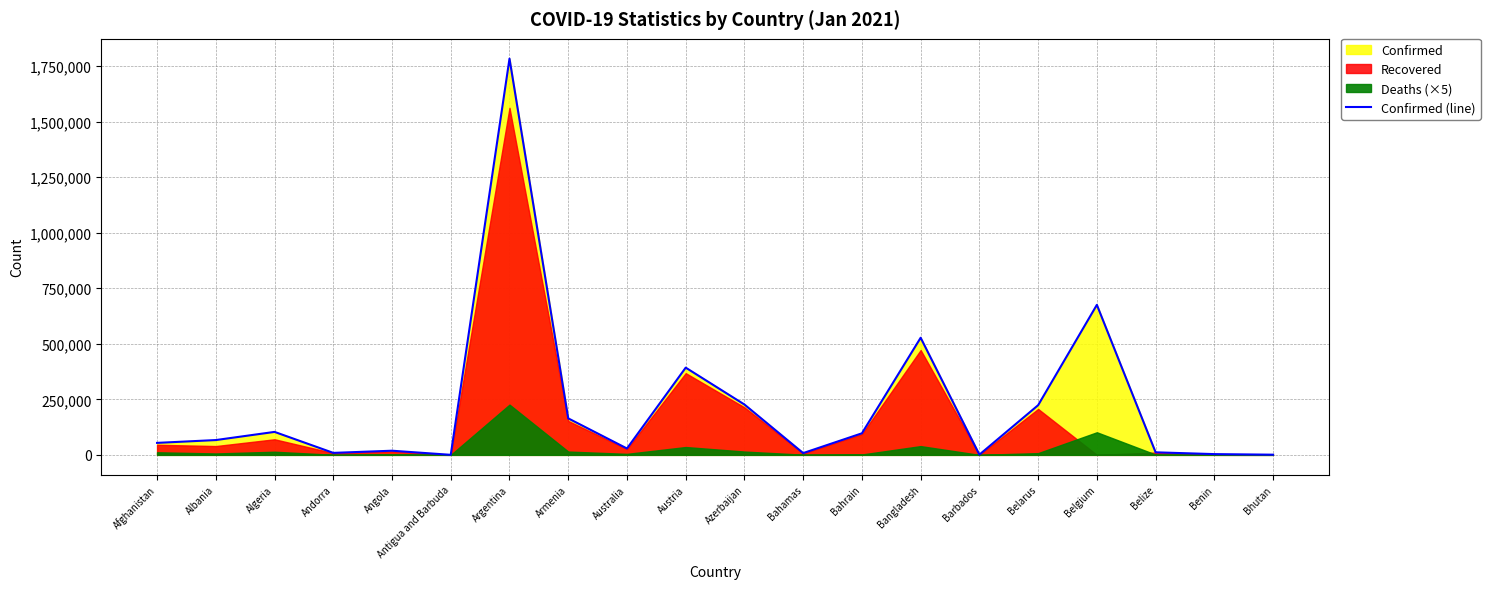

How many lines are shown in the chart?

1